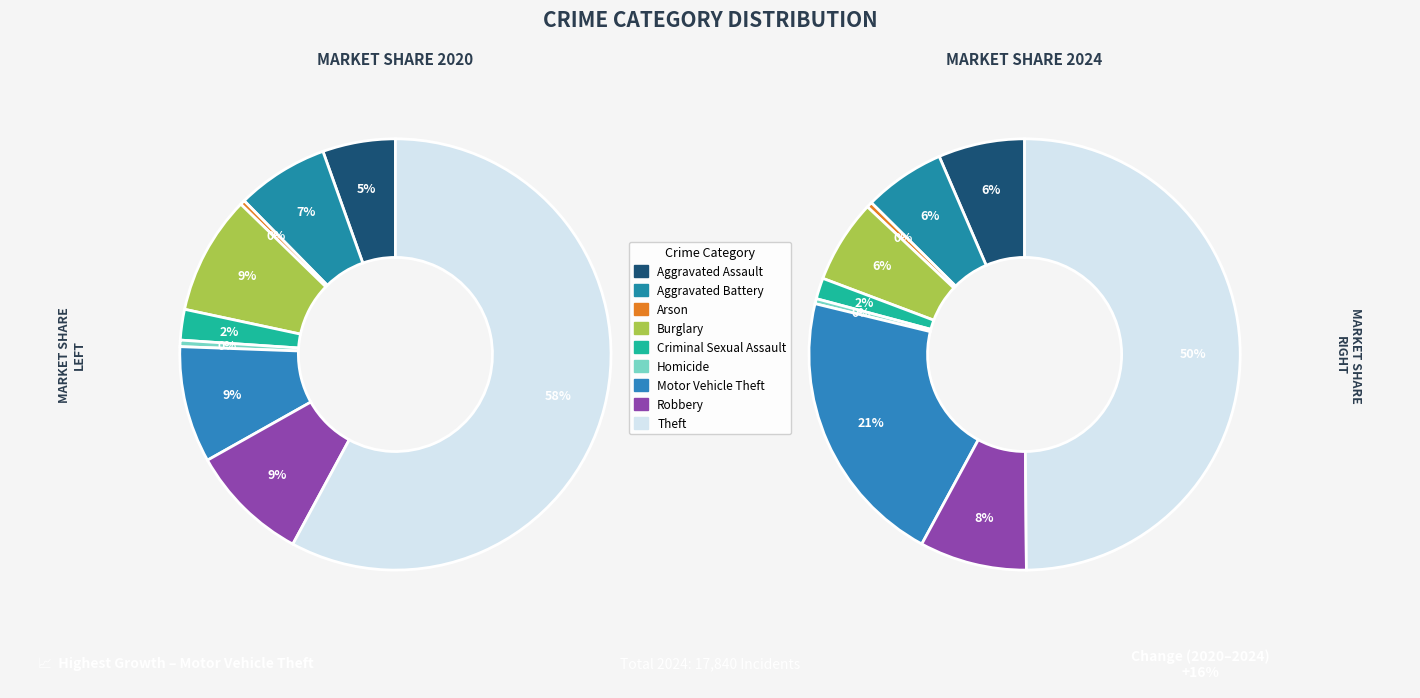

Count the number of slices in the pie.

9